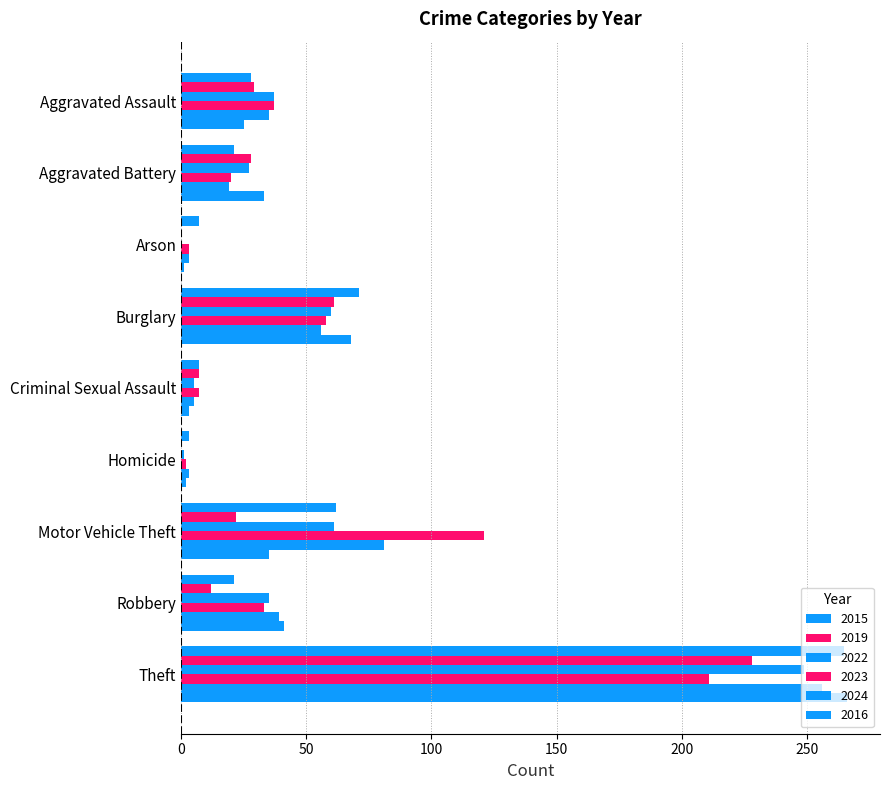

How many series are shown in this chart?

6